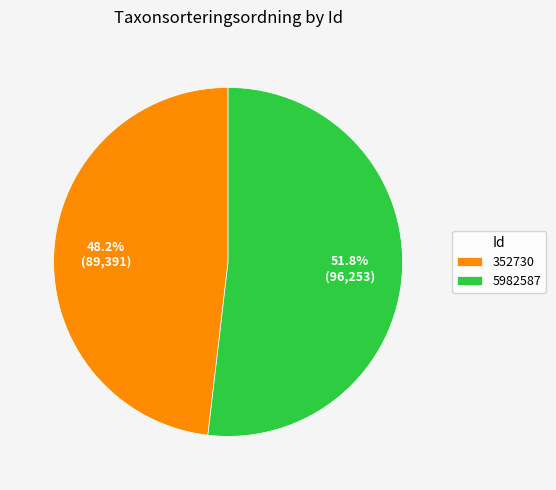

Combined, what portion of the pie is 5982587 and 352730?

100.0%